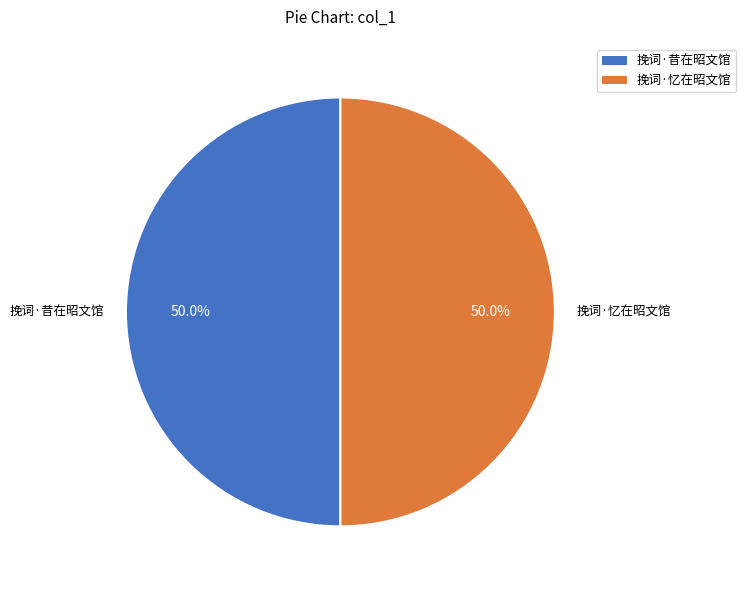

Combined, do 挽词·昔在昭文馆 and 挽词·忆在昭文馆 account for over 50%?

Yes